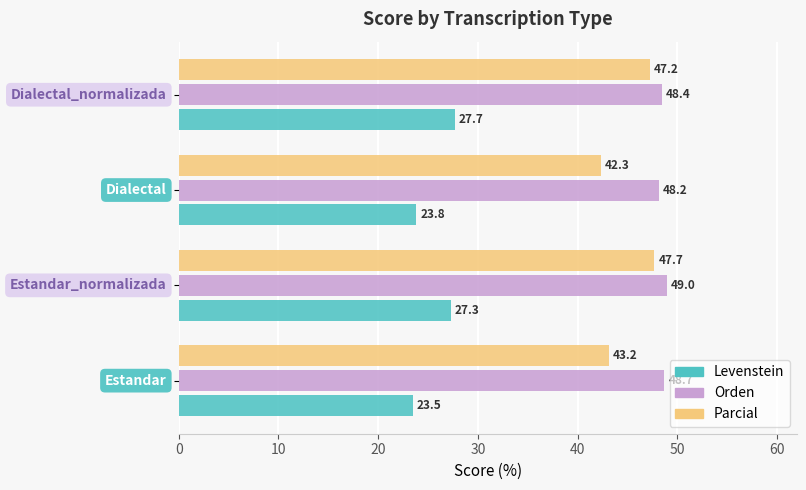

Which series has the largest range (max minus min)?

Parcial